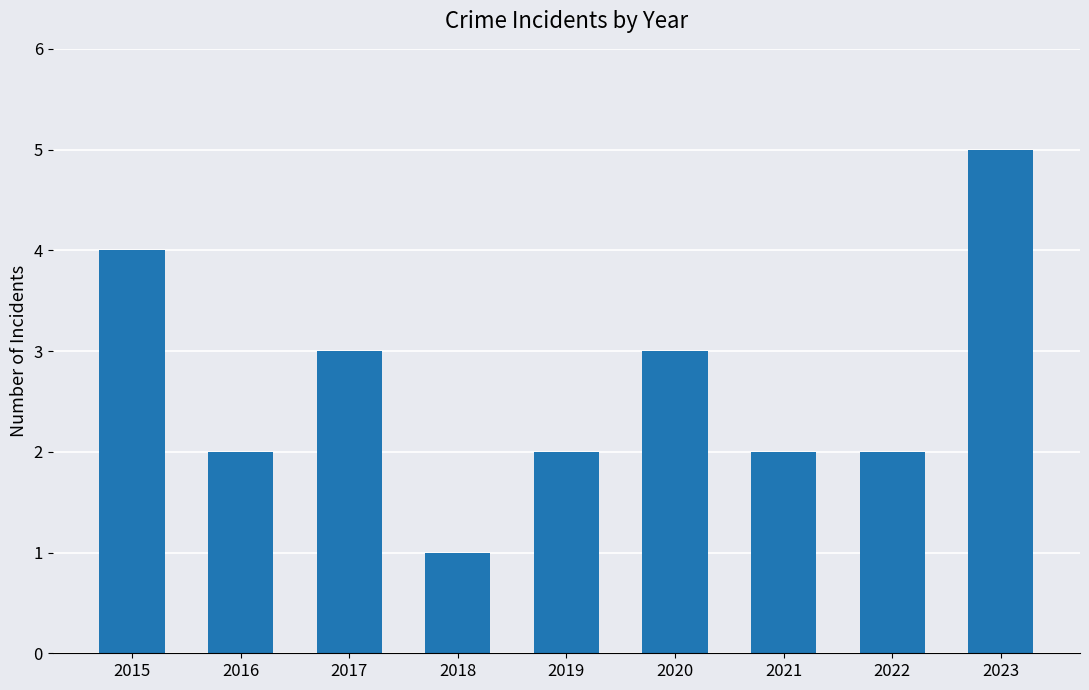

True or false: the data shows 3 at 2021.

False